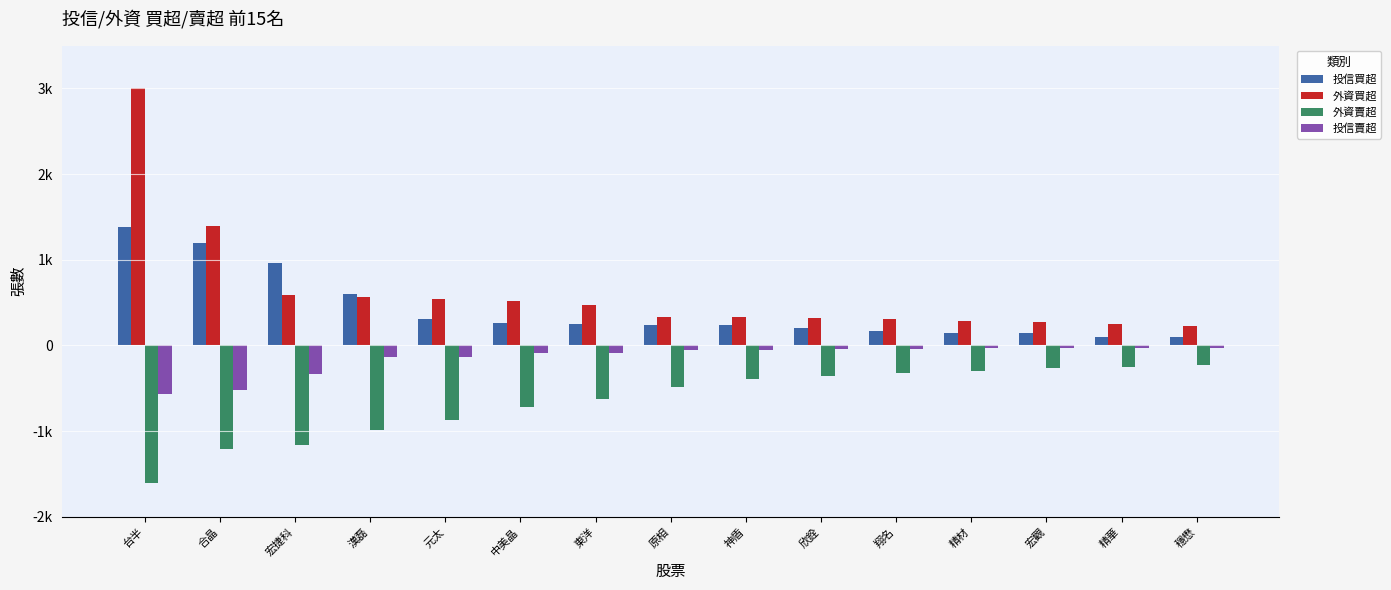

Are the bars grouped side by side (vs. stacked)?

Yes